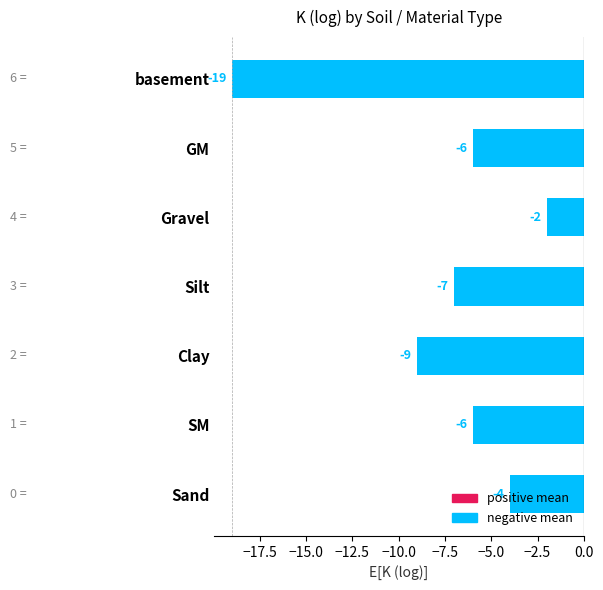

The value at GM is -3. True or false?

False